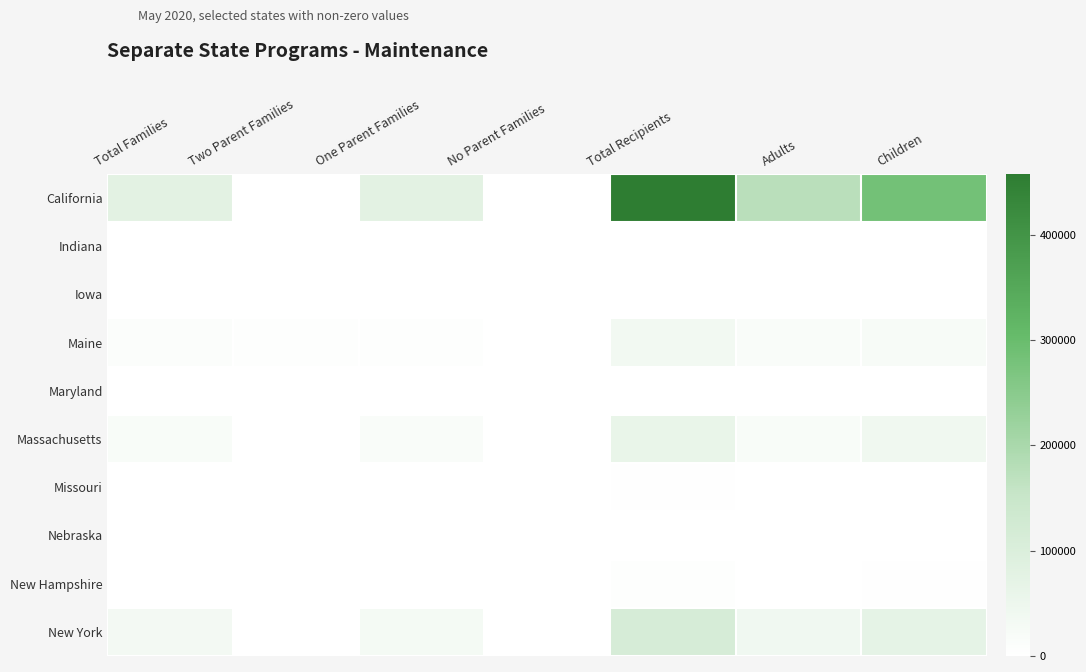

What is the maximum value shown in the chart?

457977